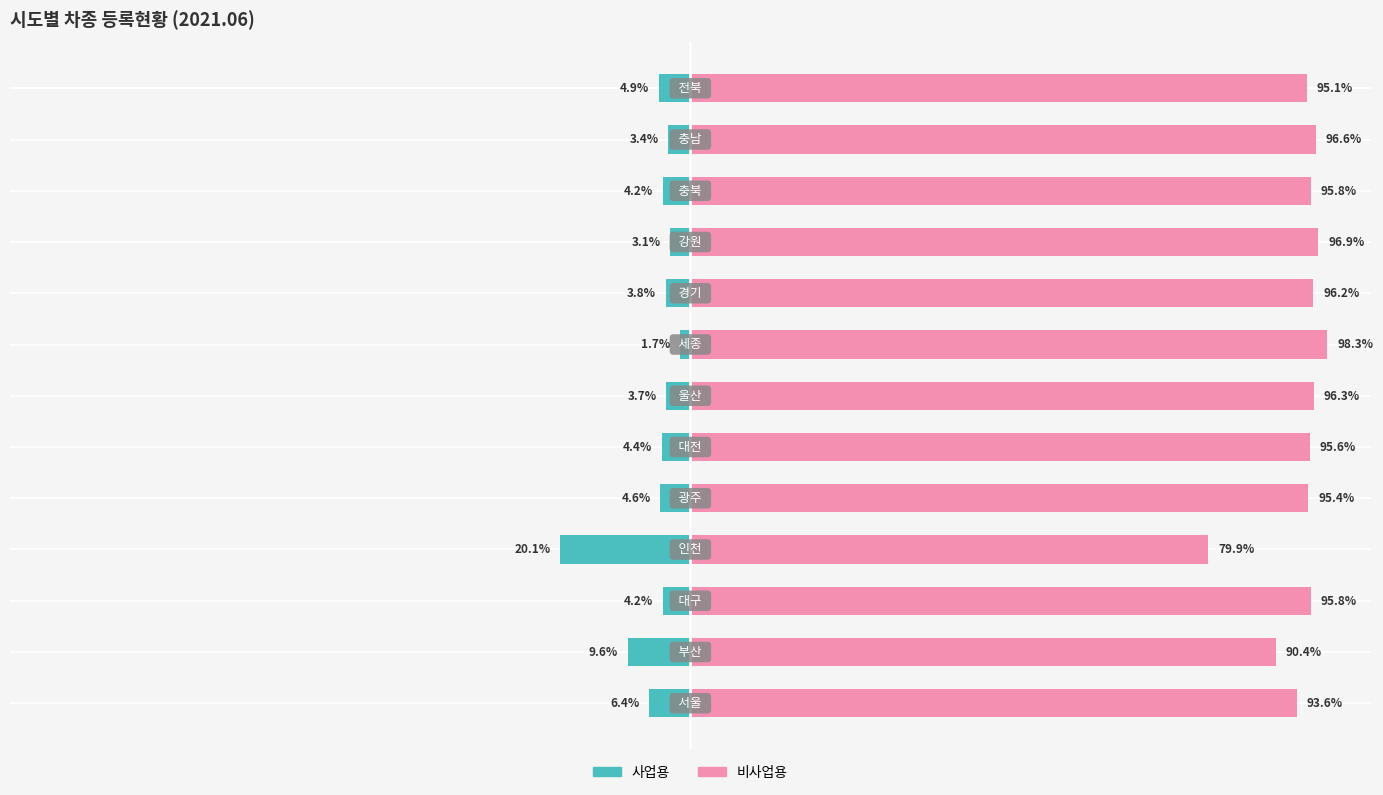

Reading left to right, list all the values displayed in this chart.

사업용: -6.4	-9.6	-4.2	-20.1	-4.6	-4.4	-3.7	-1.7	-3.8	-3.1	-4.2	-3.4	-4.9
비사업용: 93.6	90.4	95.8	79.9	95.4	95.6	96.3	98.3	96.2	96.9	95.8	96.6	95.1